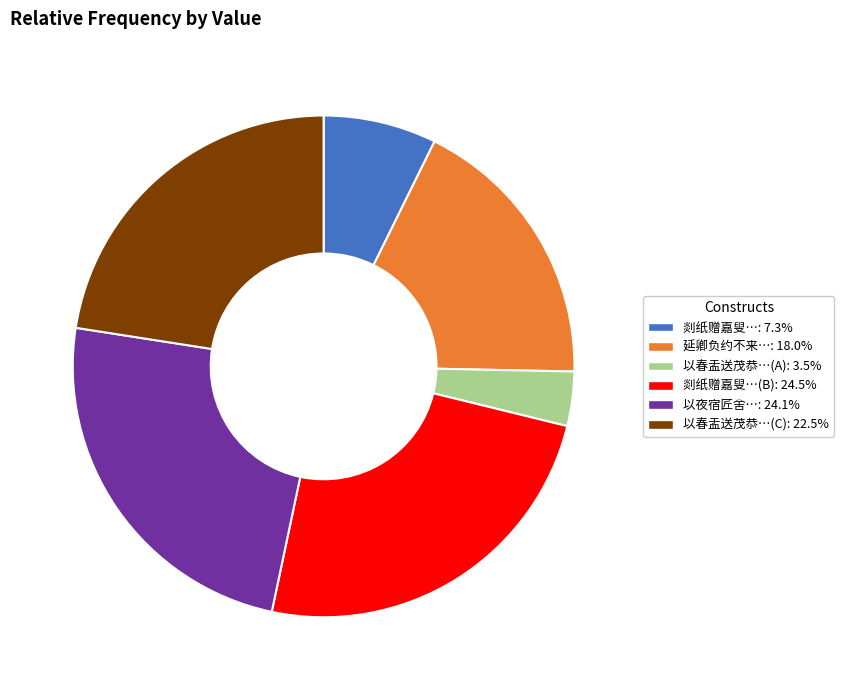

Is there any slice that represents more than half of the pie?

No